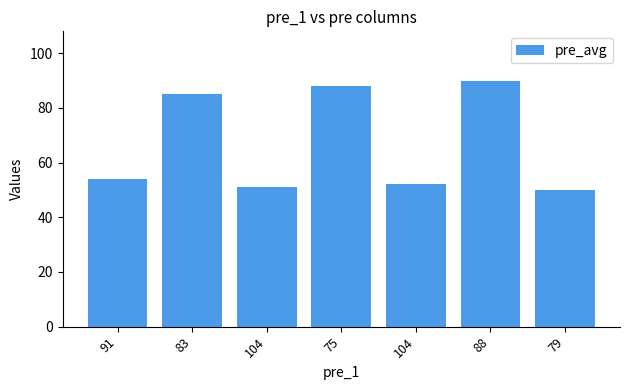

How many distinct data groups are displayed?

1